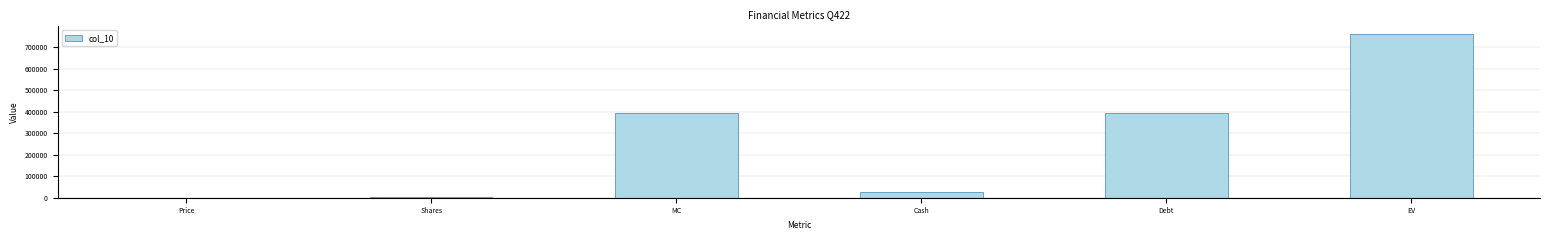

What is the sum of all values?

1576235.9